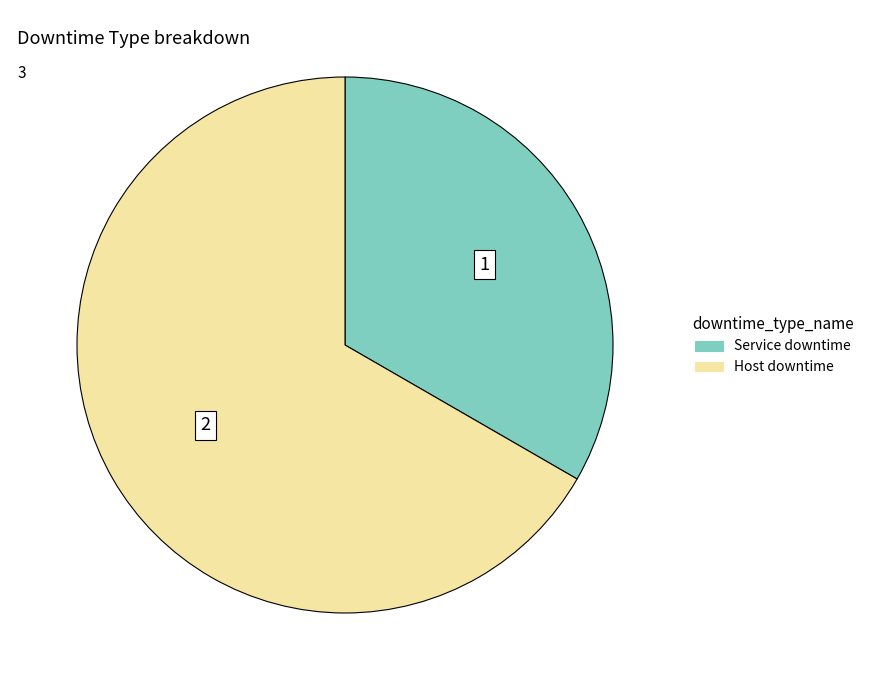

Rank the categories by value from lowest to highest.

Service downtime, Host downtime